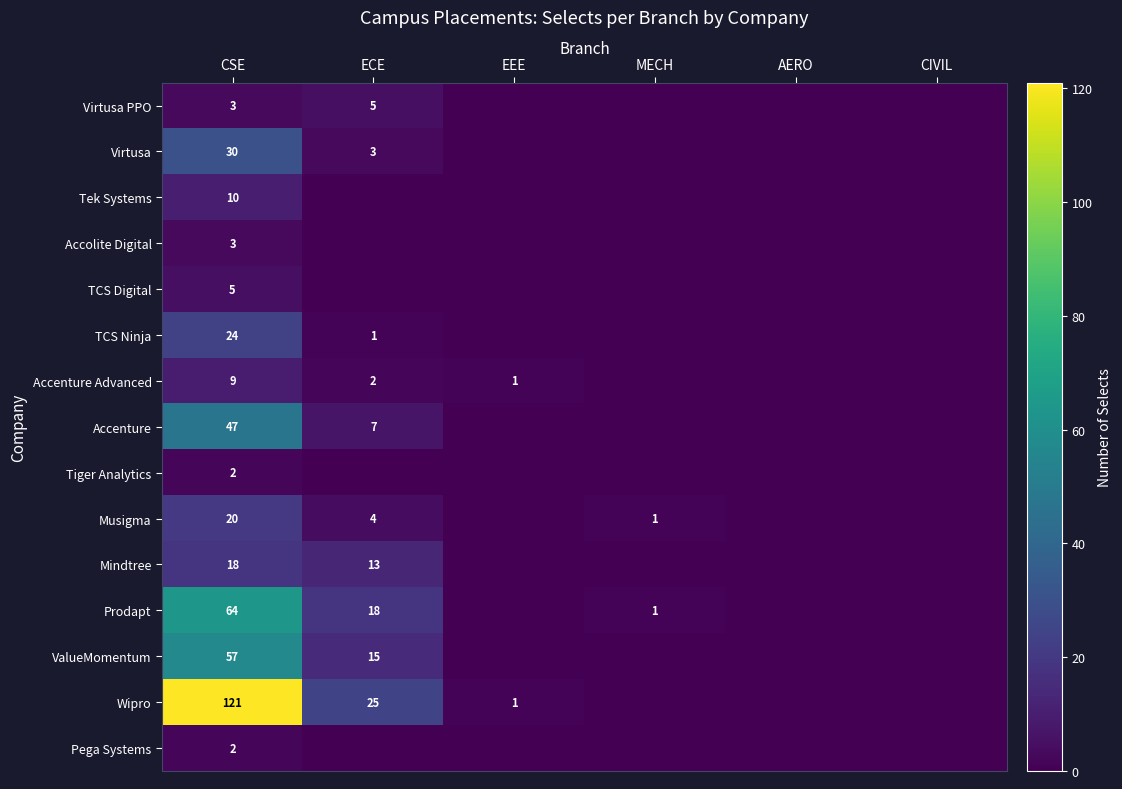

The value of Wipro at ECE is 25. True or false?

True